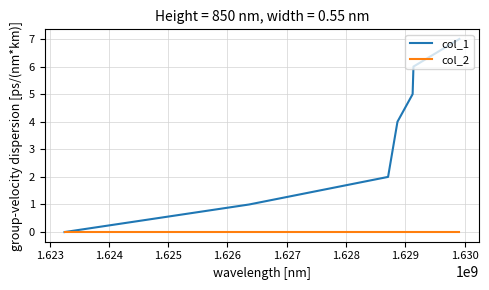

List the series in order of their overall mean, highest first.

col_1, col_2